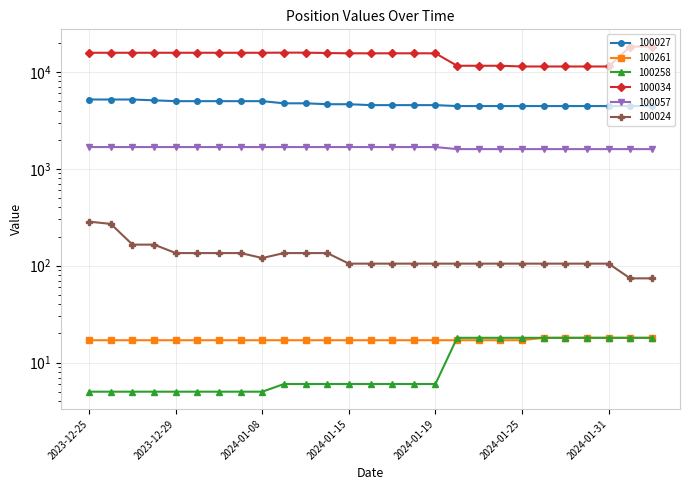

Which category has the highest value in the 100057 series?

2023-12-25